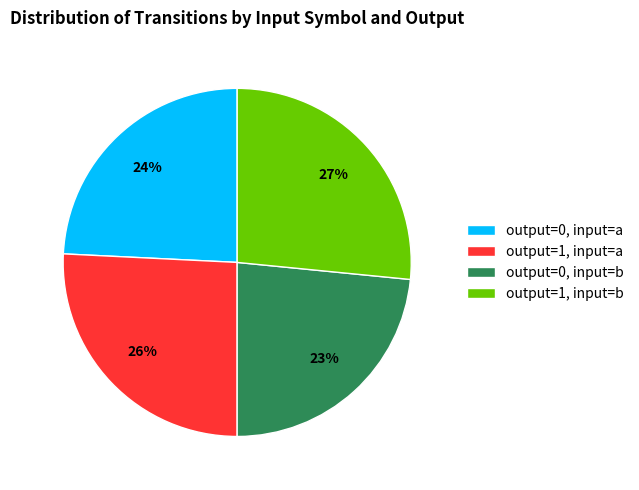

How many slices are in this pie chart?

4